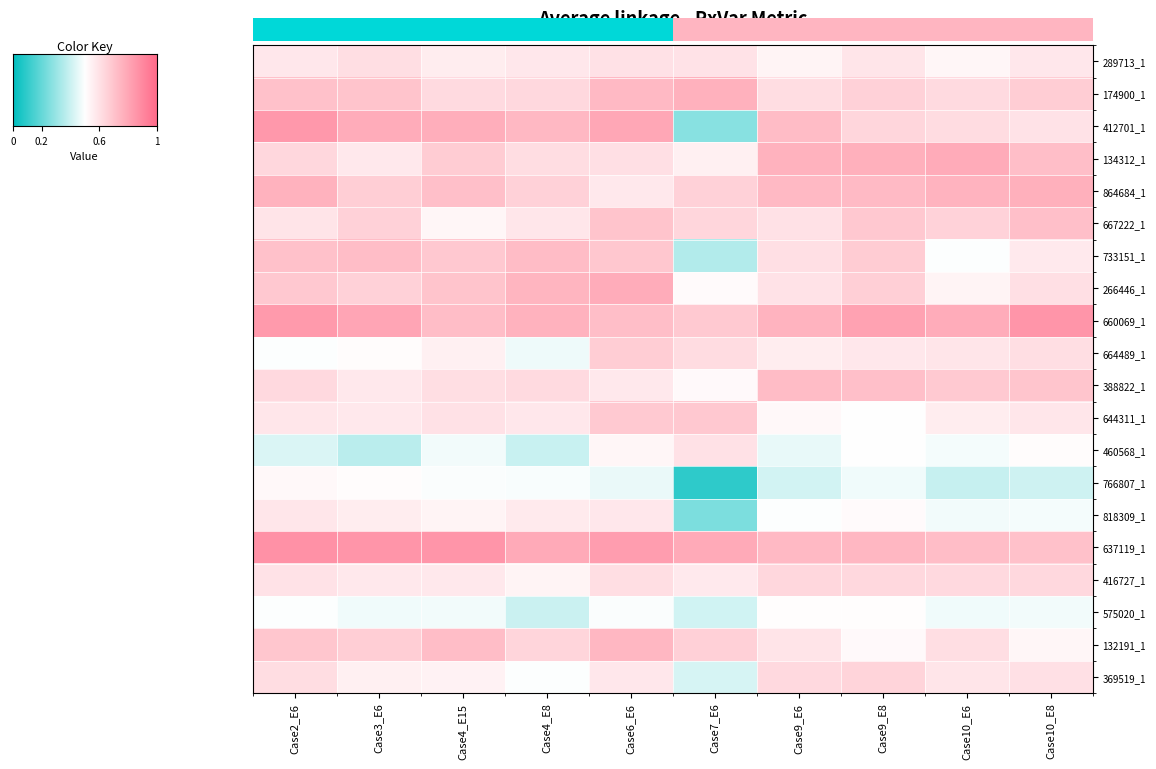

How many data points does each series have?

10